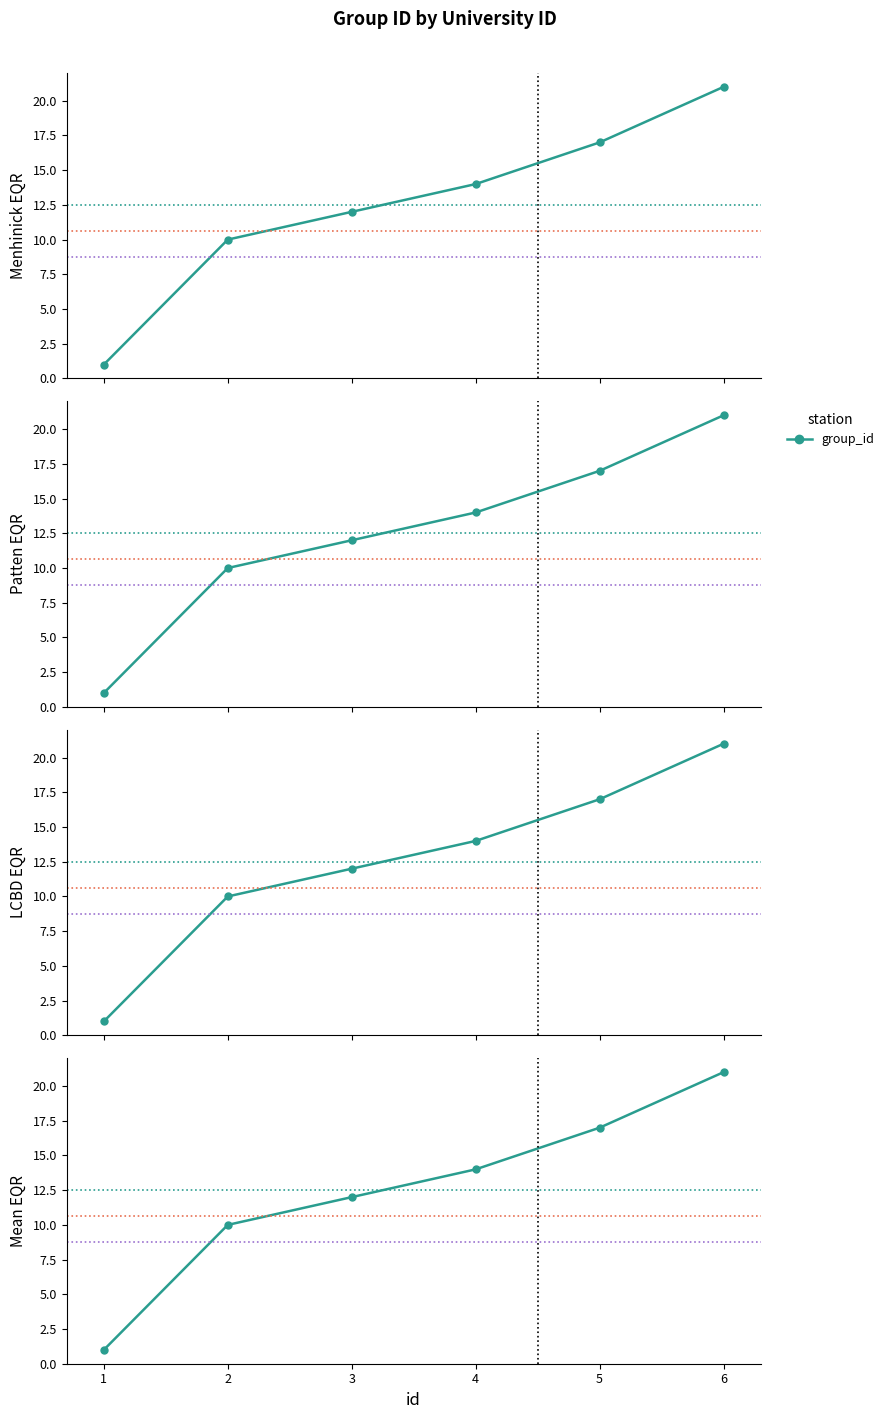

Approximately how many times larger is the value at 6 compared to 2?

2.1